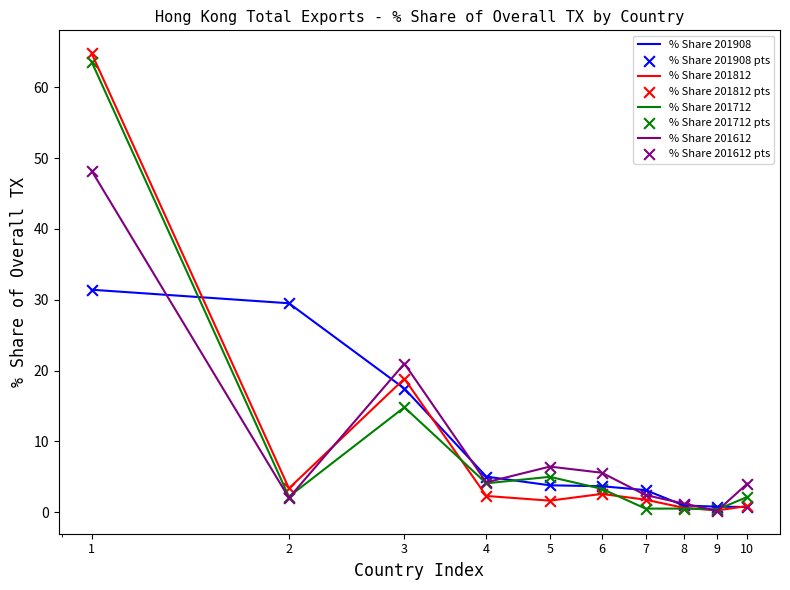

Which series has the widest spread of values?

% Share 201812